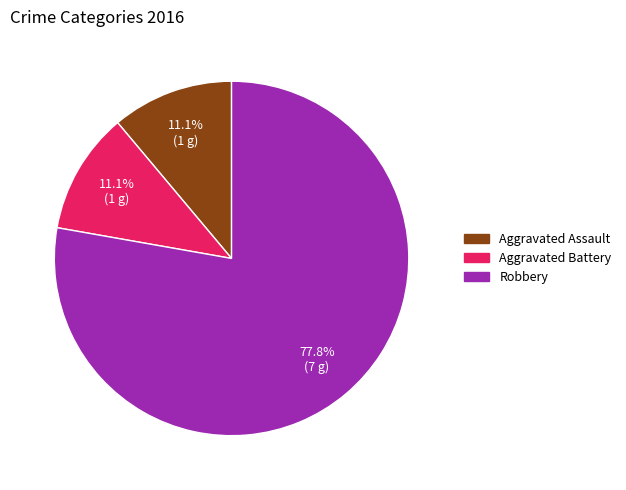

Which has a higher value, Aggravated Battery or Robbery?

Robbery